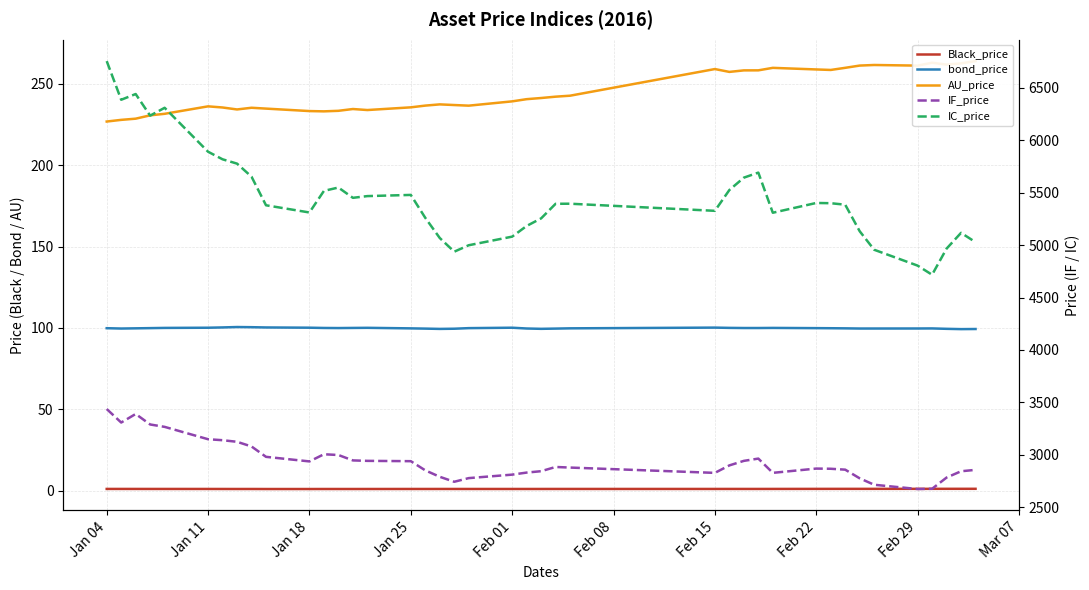

Rank the series by their maximum value, from highest to lowest.

IC_price, IF_price, AU_price, bond_price, Black_price